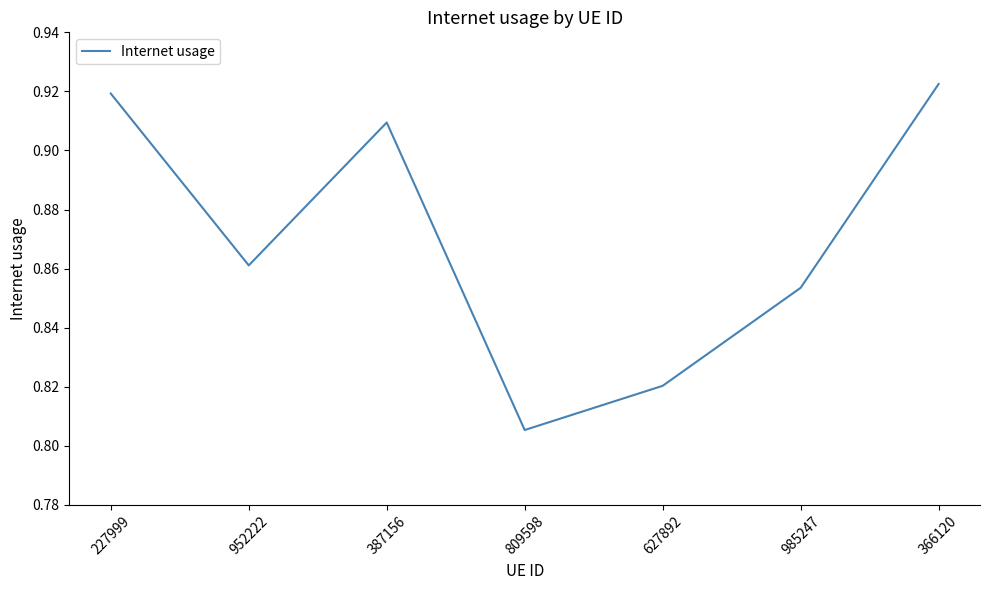

Is it true that the value at 387156 is 1.2?

False